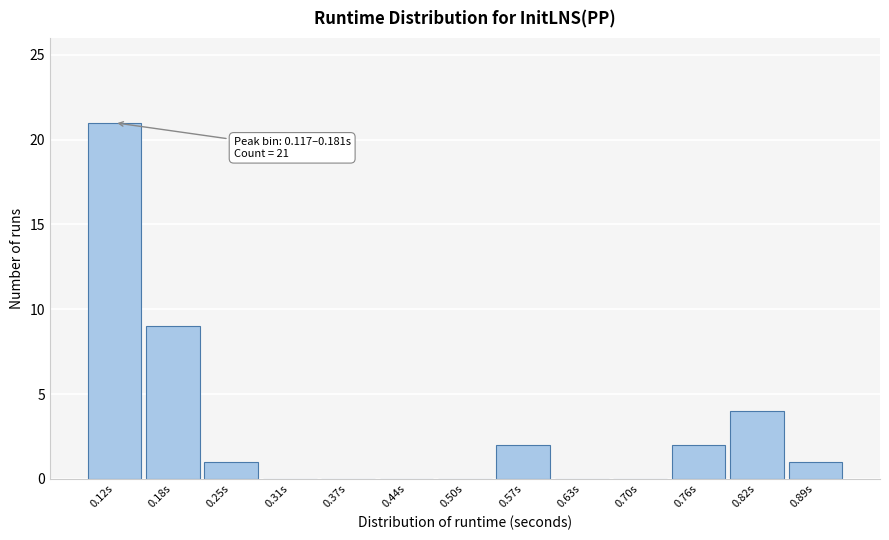

Reading left to right, what are all the values shown in this chart?

0.12s=21	0.18s=9	0.25s=1	0.31s=0	0.37s=0	0.44s=0	0.50s=0	0.57s=2	0.63s=0	0.70s=0	0.76s=2	0.82s=4	0.89s=1